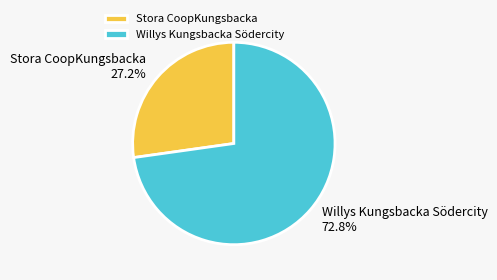

What percentage is the Stora CoopKungsbacka slice, to the nearest percent?

27%